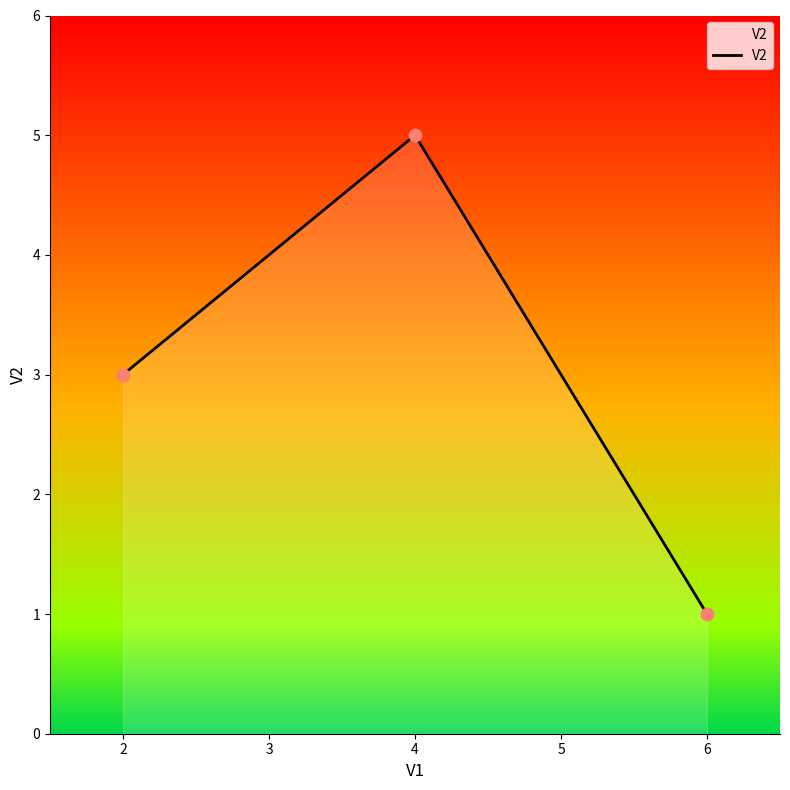

What is the change in value from 2 to 4?

+2